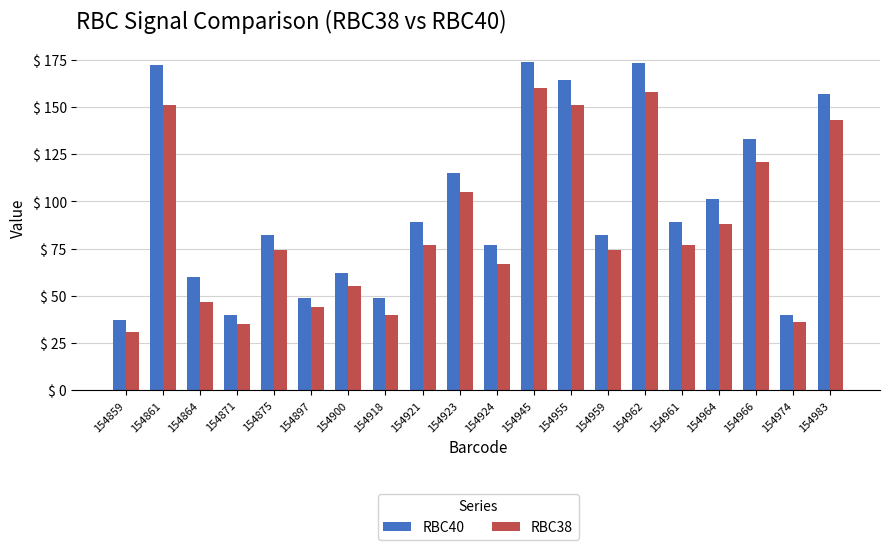

What is the label of the 16th bar from the left?

154961